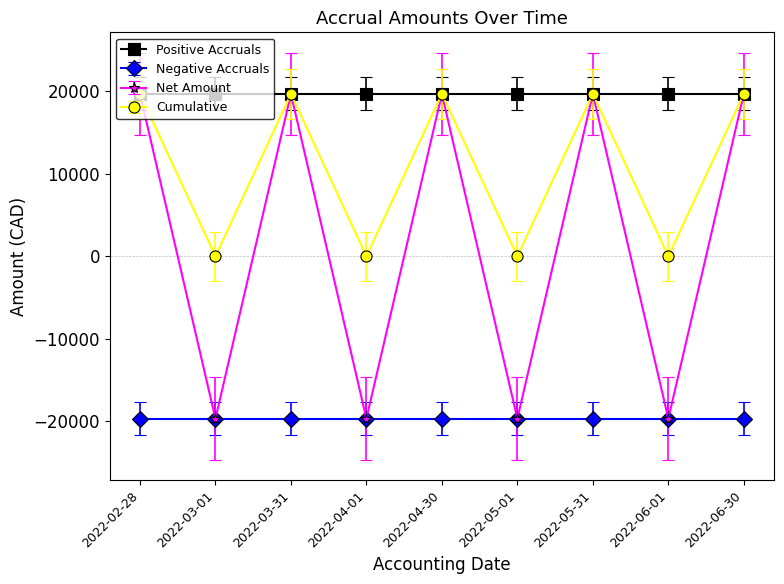

Between 2022-04-30 and 2022-05-01, which series saw the biggest shift?

Net Amount